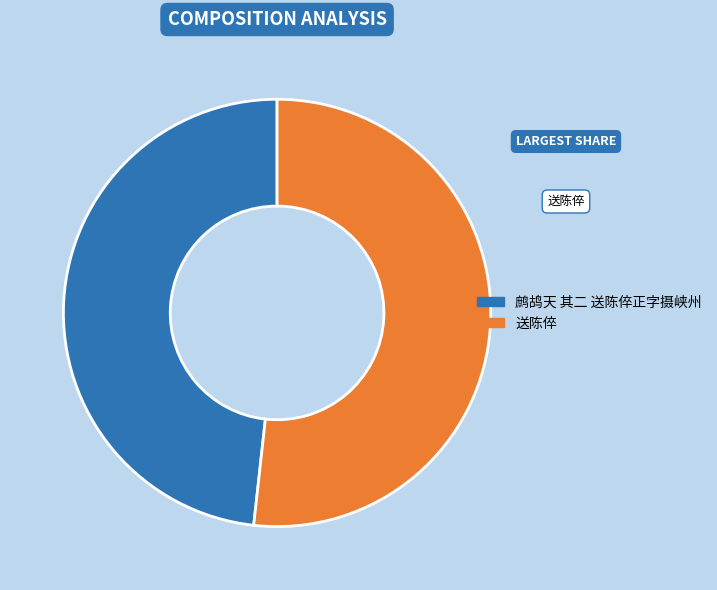

Rank the categories by value from lowest to highest.

鹧鸪天 其二 送陈倅正字摄峡州, 送陈倅